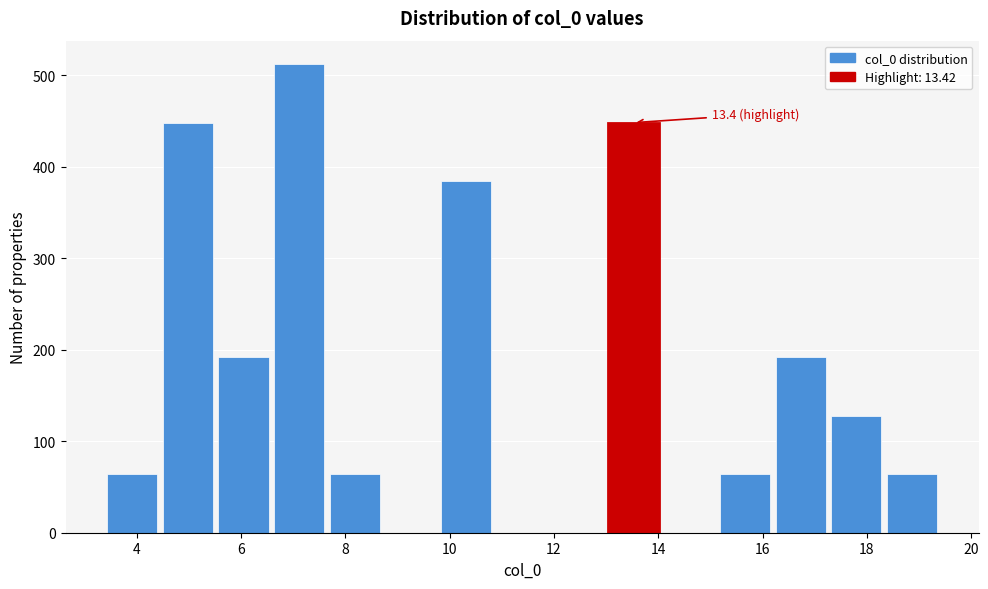

Over which range of the x-axis is the bar tallest?

6.6 to 7.6